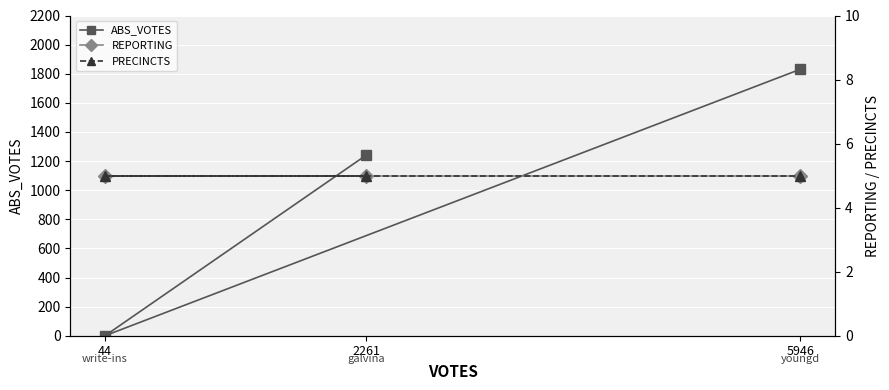

How many lines are shown in the chart?

3